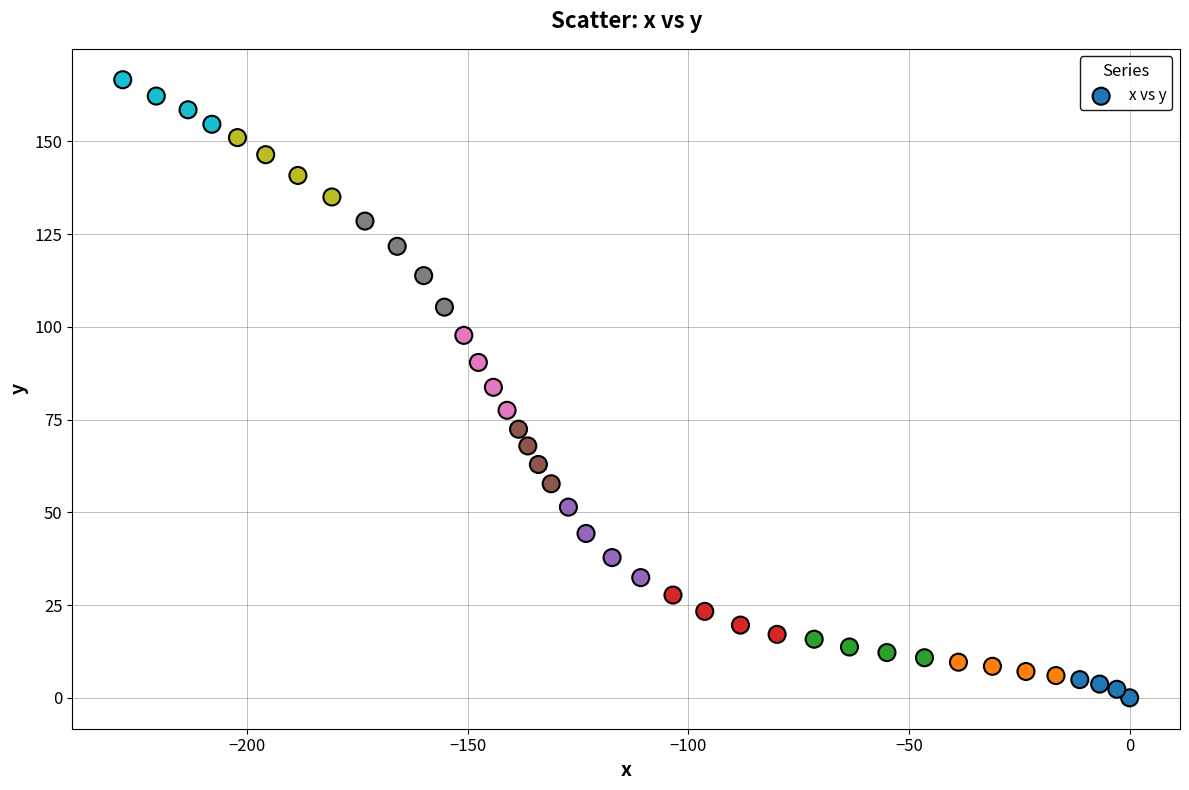

What is the range of Y values (max minus min)?

166.6